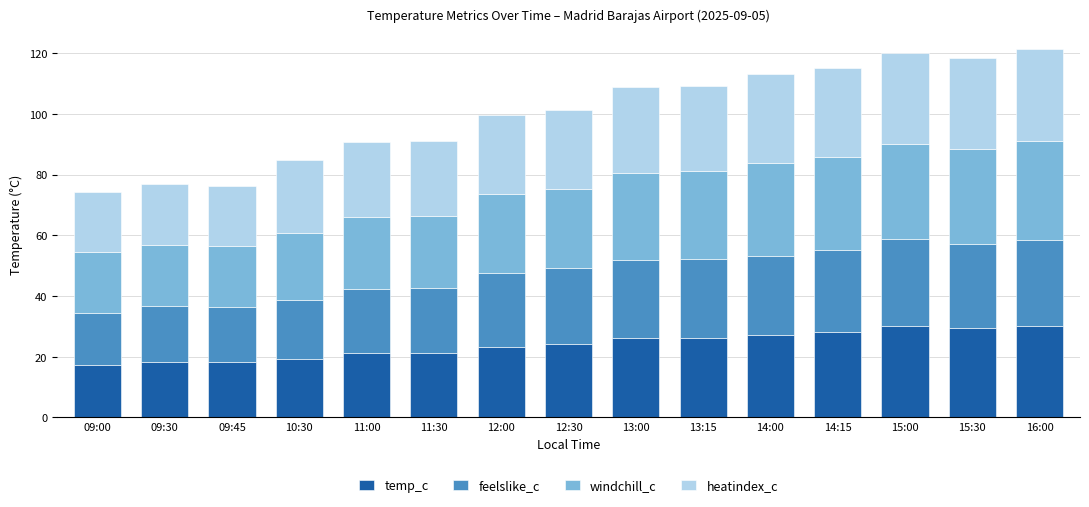

Is it true that temp_c equals 10.8 at 14:00?

False